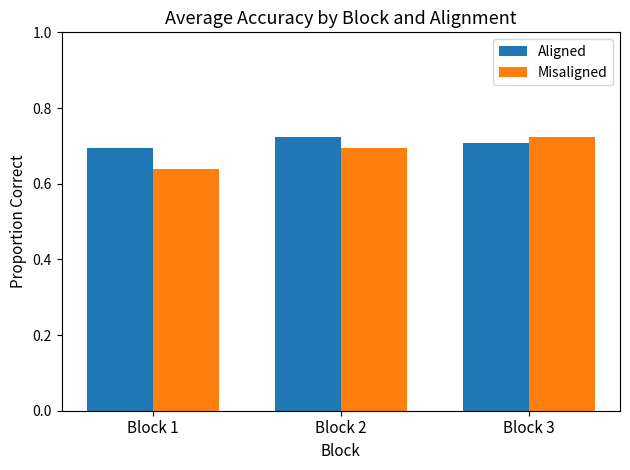

How many series are shown in this chart?

2